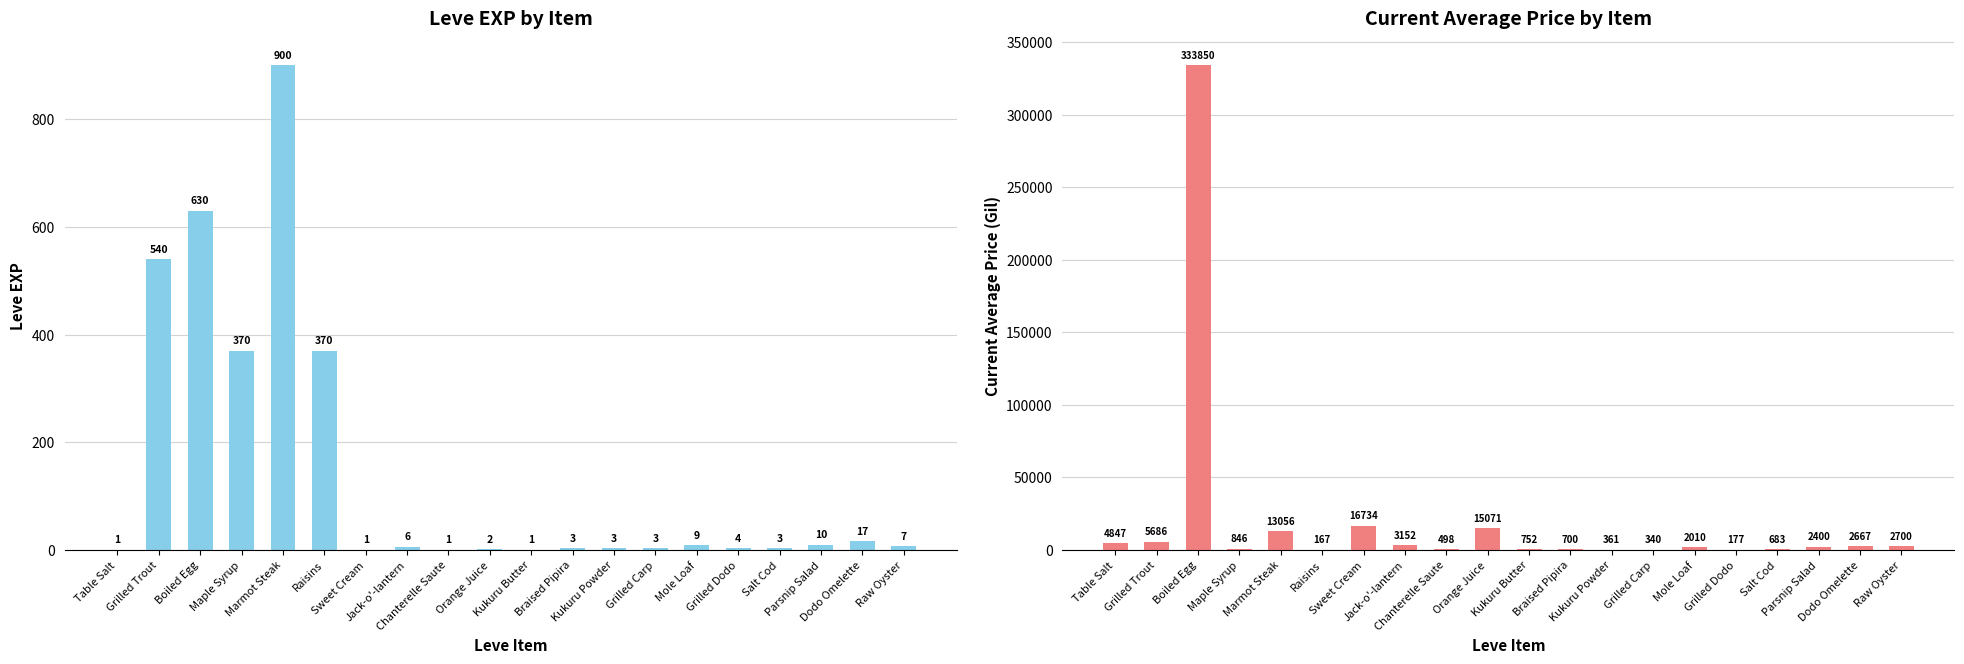

What is the label of the 9th bar from the right?

Braised Pipira